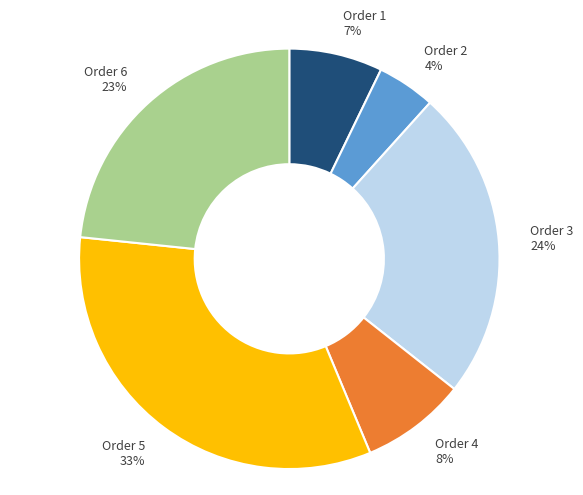

Rank the categories by value from highest to lowest.

Order 5, Order 3, Order 6, Order 4, Order 1, Order 2